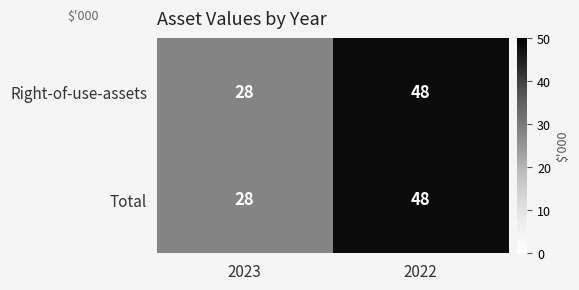

The value of Right-of-use-assets at 2022 is 48. True or false?

True